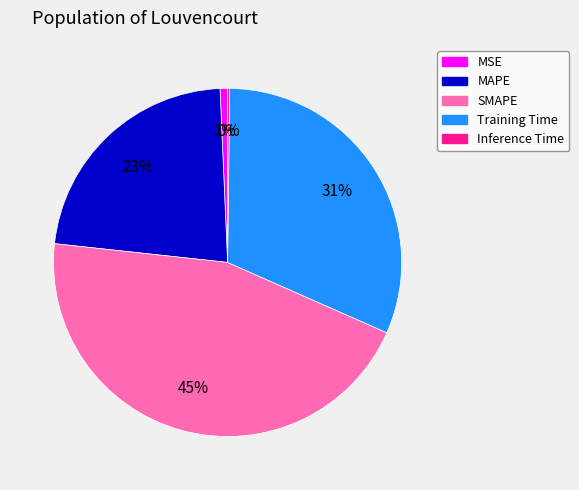

Combined, do SMAPE and MSE account for over 50%?

No